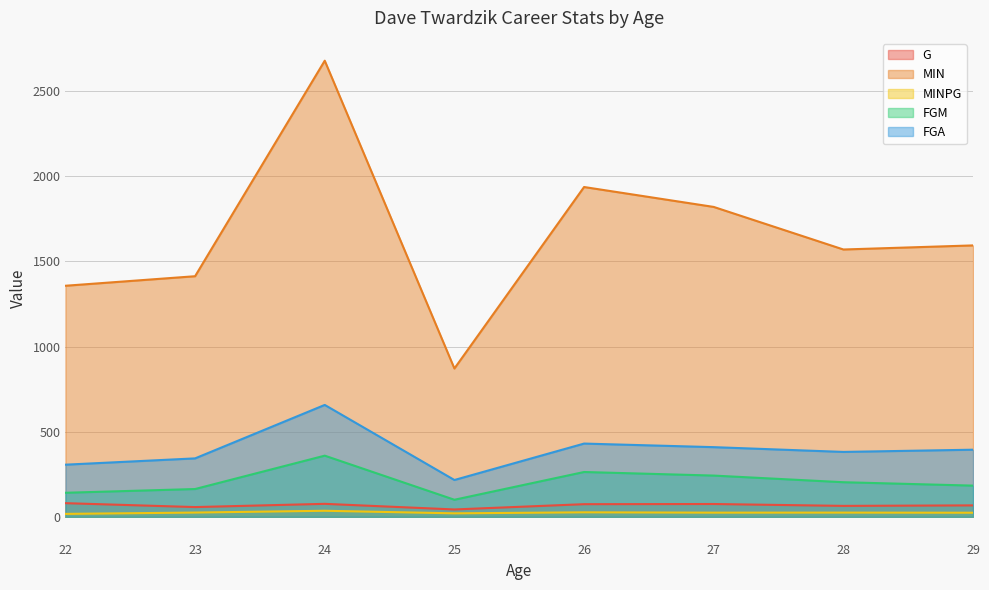

At which category does FGA reach its first local peak?

24